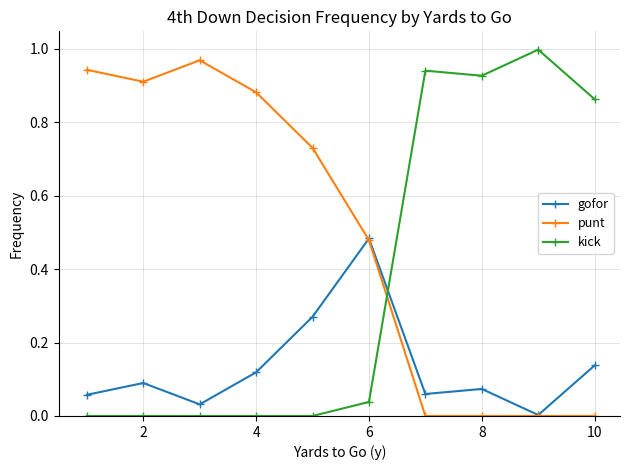

Rank the series by their maximum value, from lowest to highest.

gofor, punt, kick